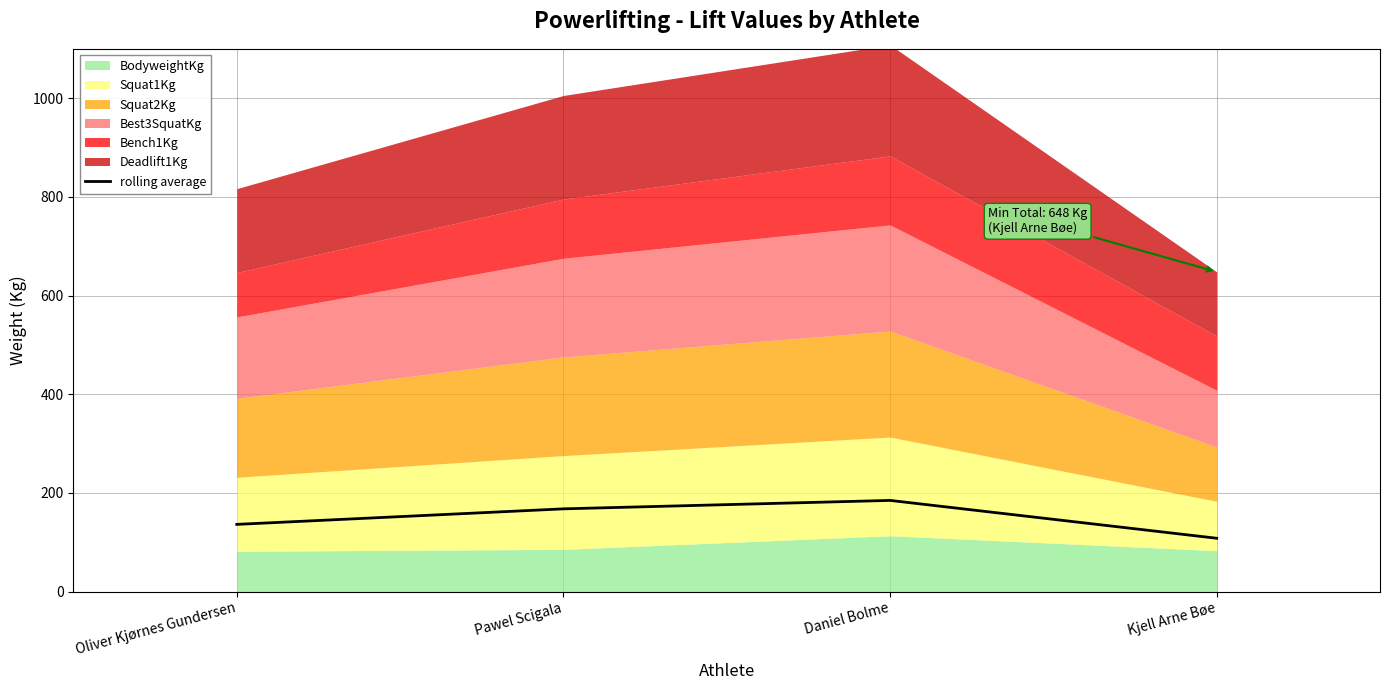

At which label does the data first exceed 167?

Pawel Scigala